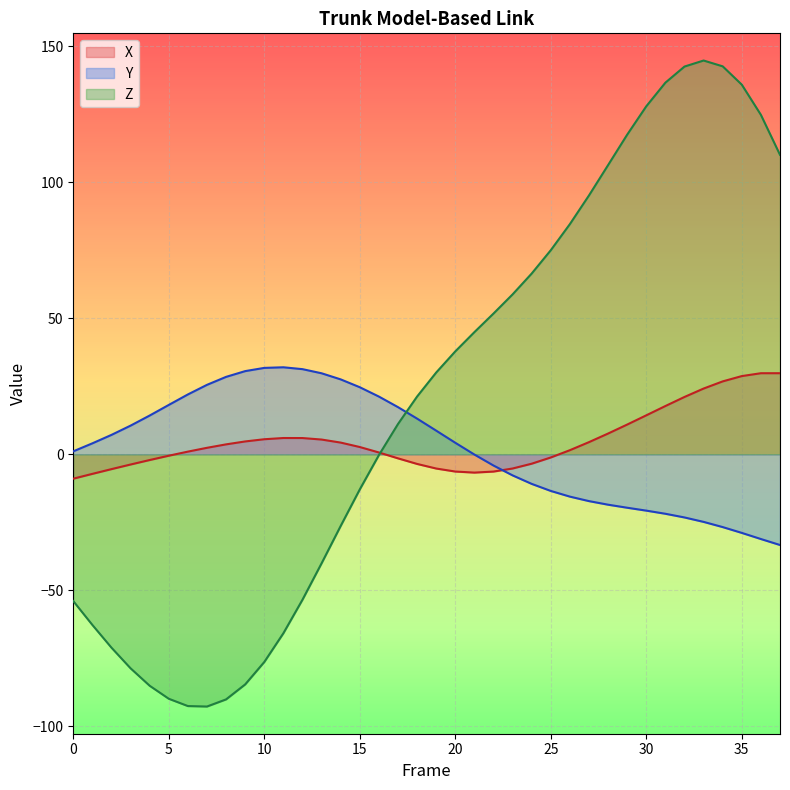

What is the spread (max minus min) of values at 4?

99.4